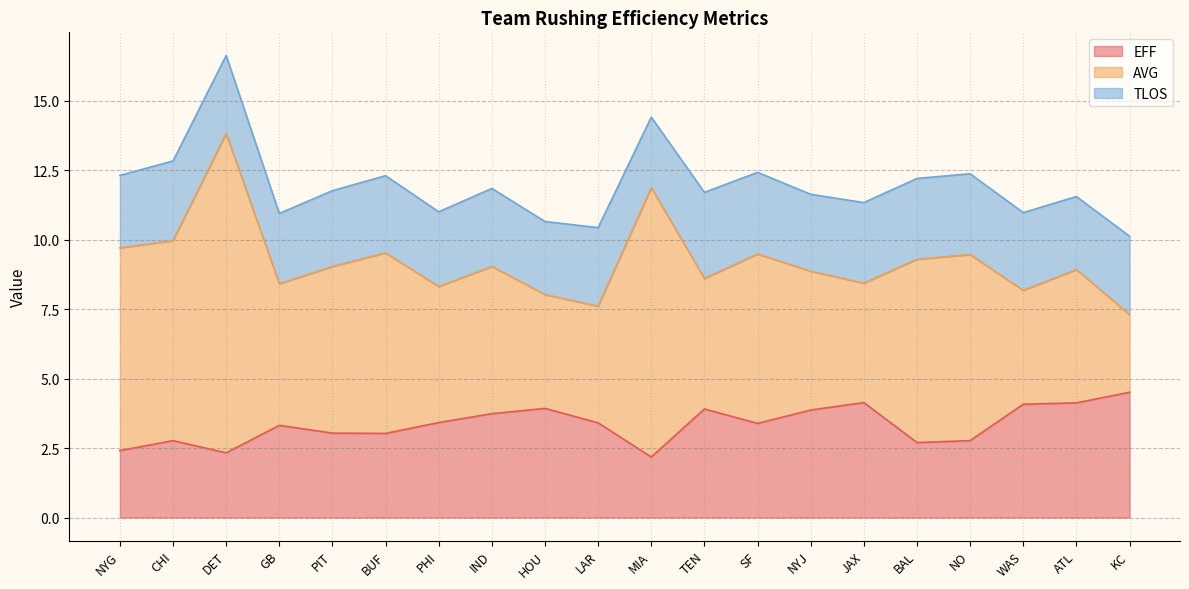

What is the value of the AVG point at the 5th from the left?

6.0